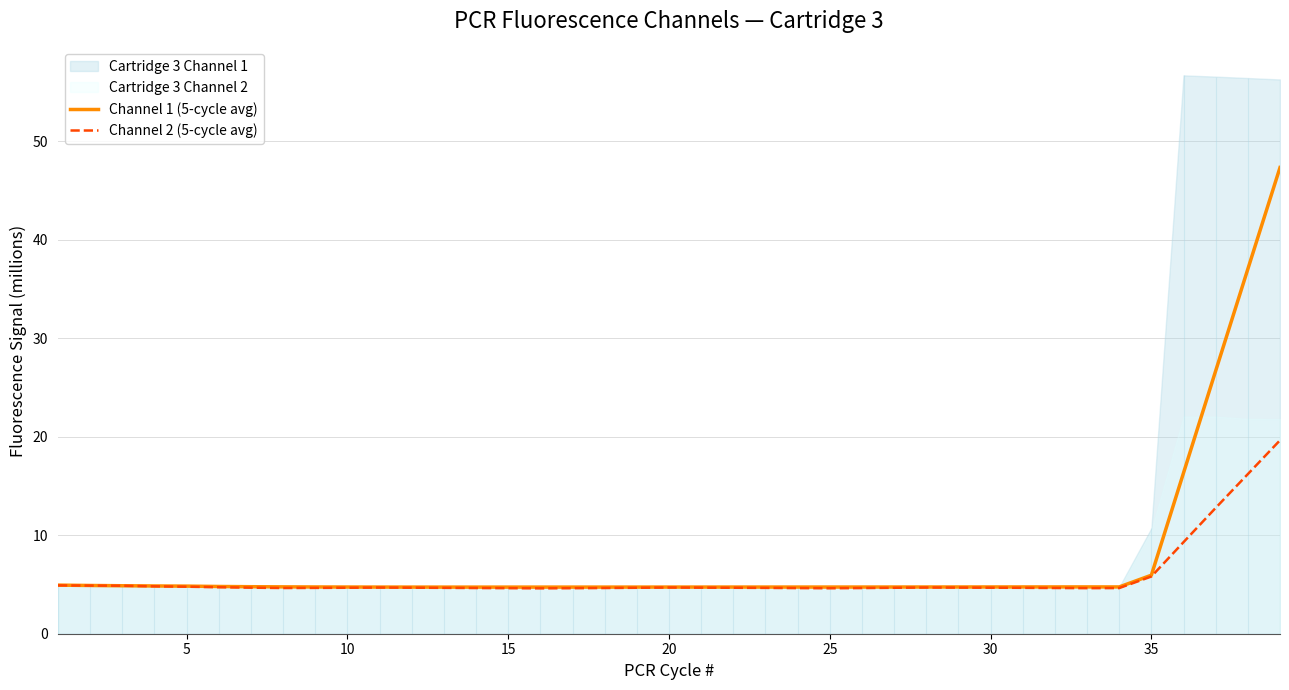

What is the minimum value for Channel 1 (5-cycle avg)?

4.7